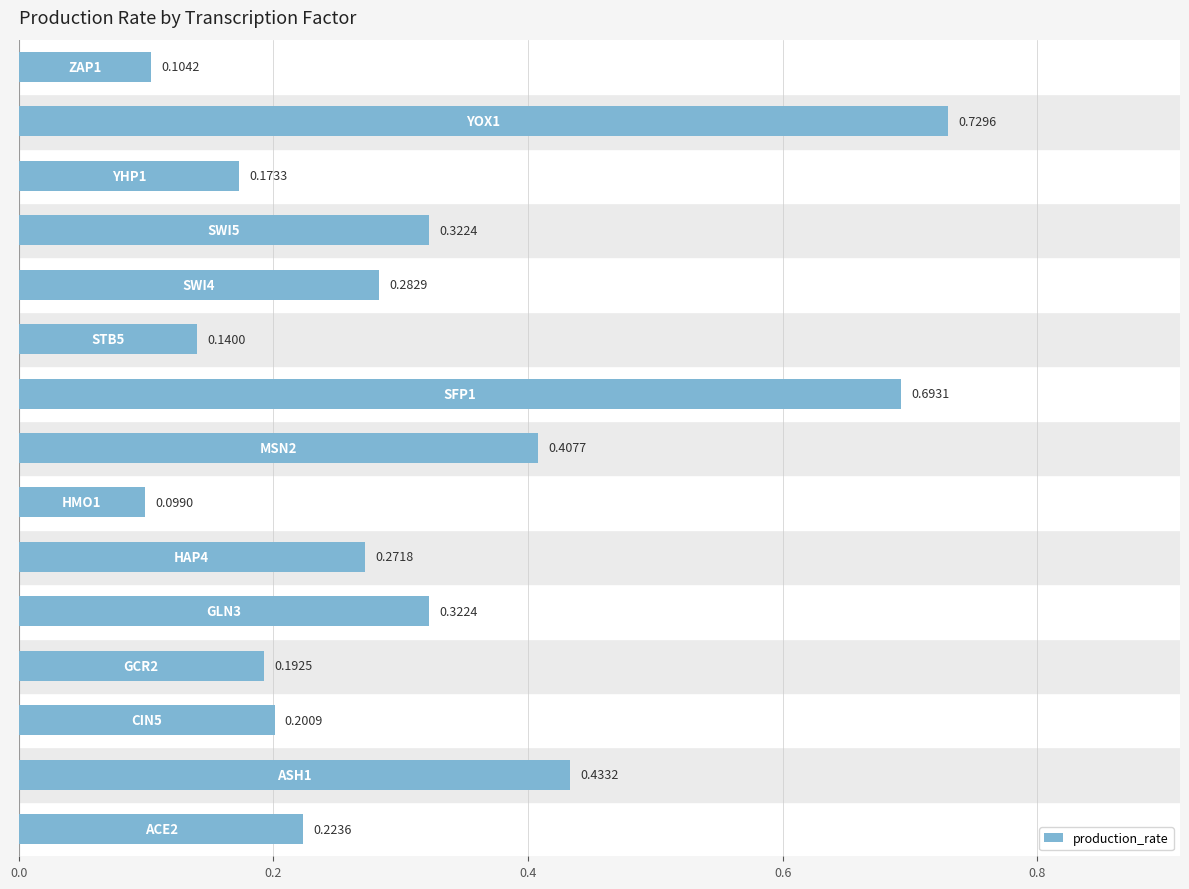

How many distinct data groups are displayed?

1